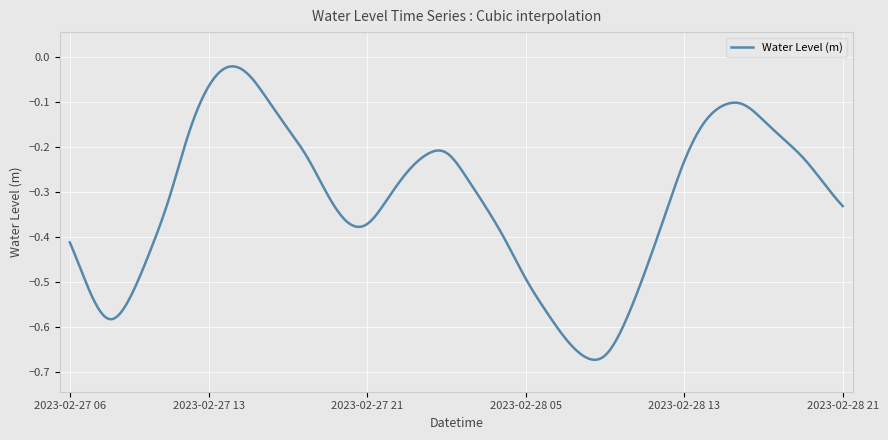

Count the number of data series in this chart.

1